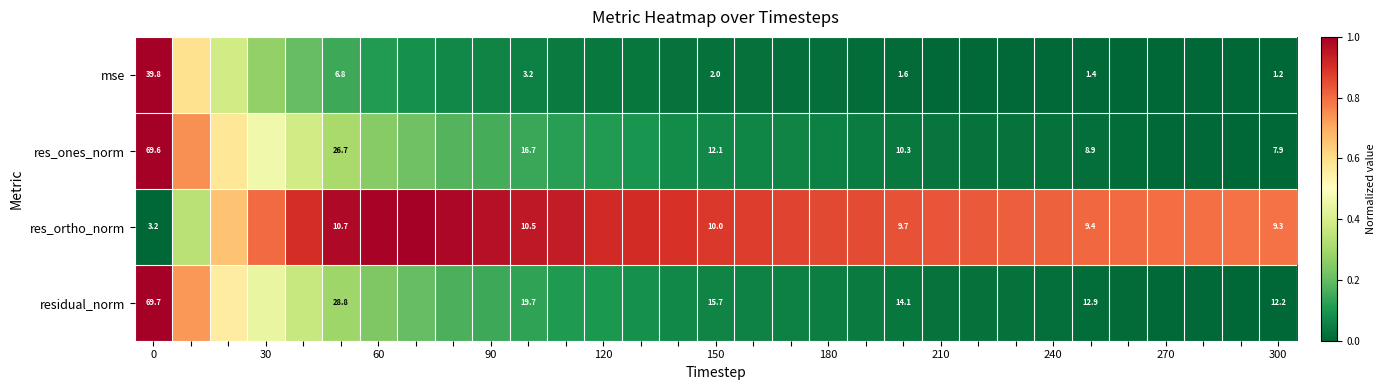

What is the total value across all series at 23?

0.9